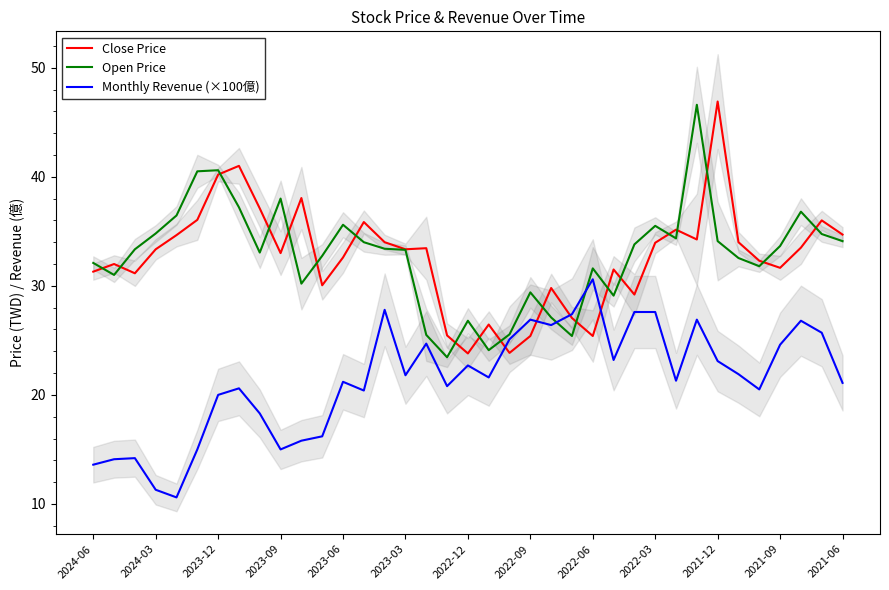

What is the value of the Monthly Revenue (×100億) point at the 22nd from the left?

26.9